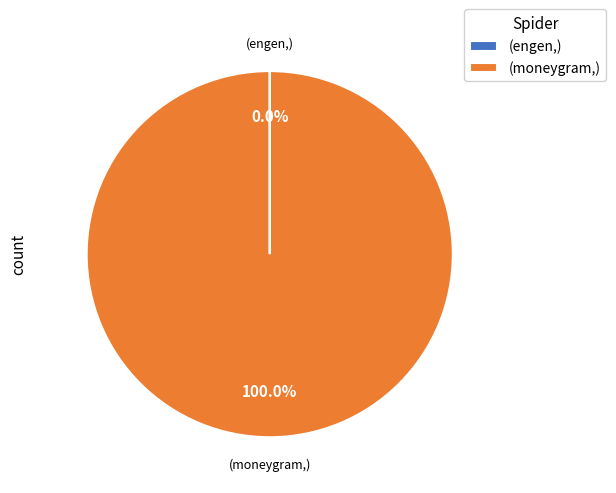

To the nearest percent, what is the average slice percentage?

50%